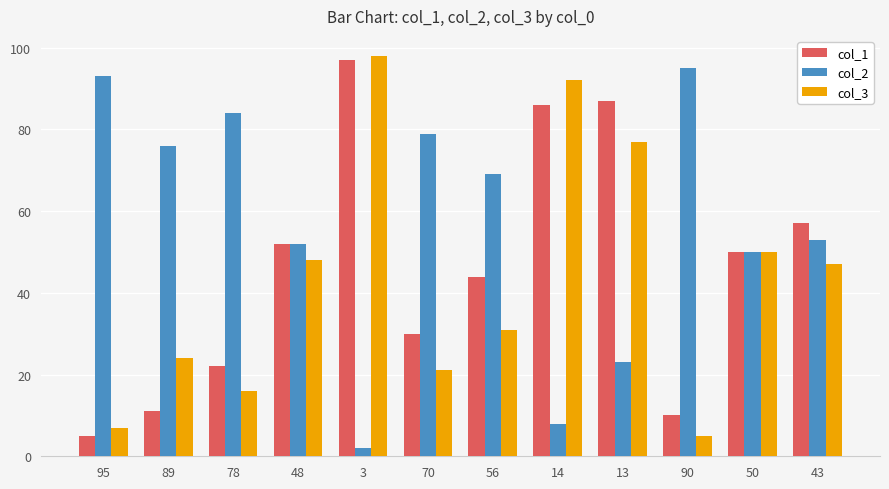

Reading right to left, list all the values displayed in this chart.

col_1: 43=57	50=50	90=10	13=87	14=86	56=44	70=30	3=97	48=52	78=22	89=11	95=5
col_2: 43=53	50=50	90=95	13=23	14=8	56=69	70=79	3=2	48=52	78=84	89=76	95=93
col_3: 43=47	50=50	90=5	13=77	14=92	56=31	70=21	3=98	48=48	78=16	89=24	95=7